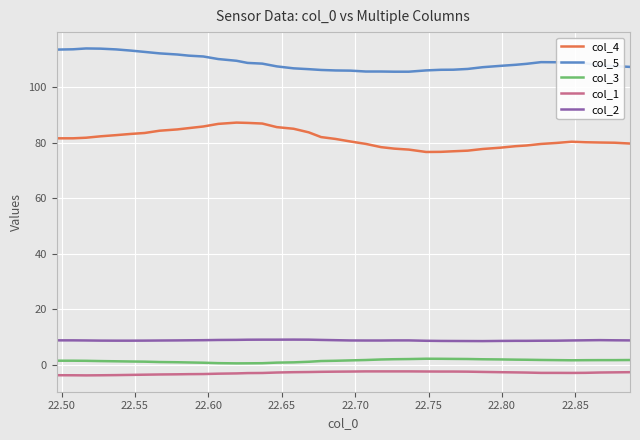

What is the highest value of the col_5 series?

113.9